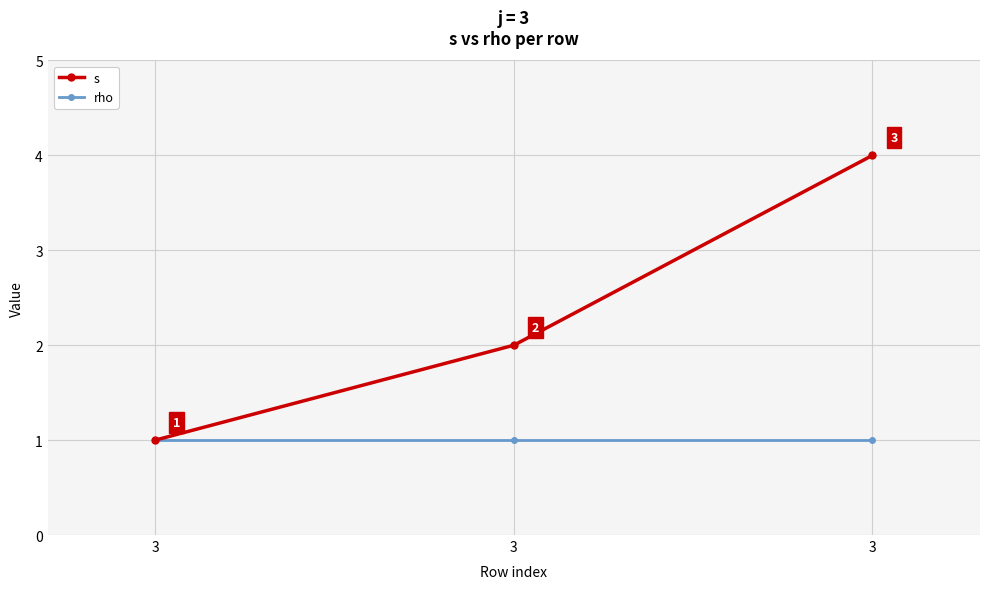

What are all the series names shown in the legend?

s, rho